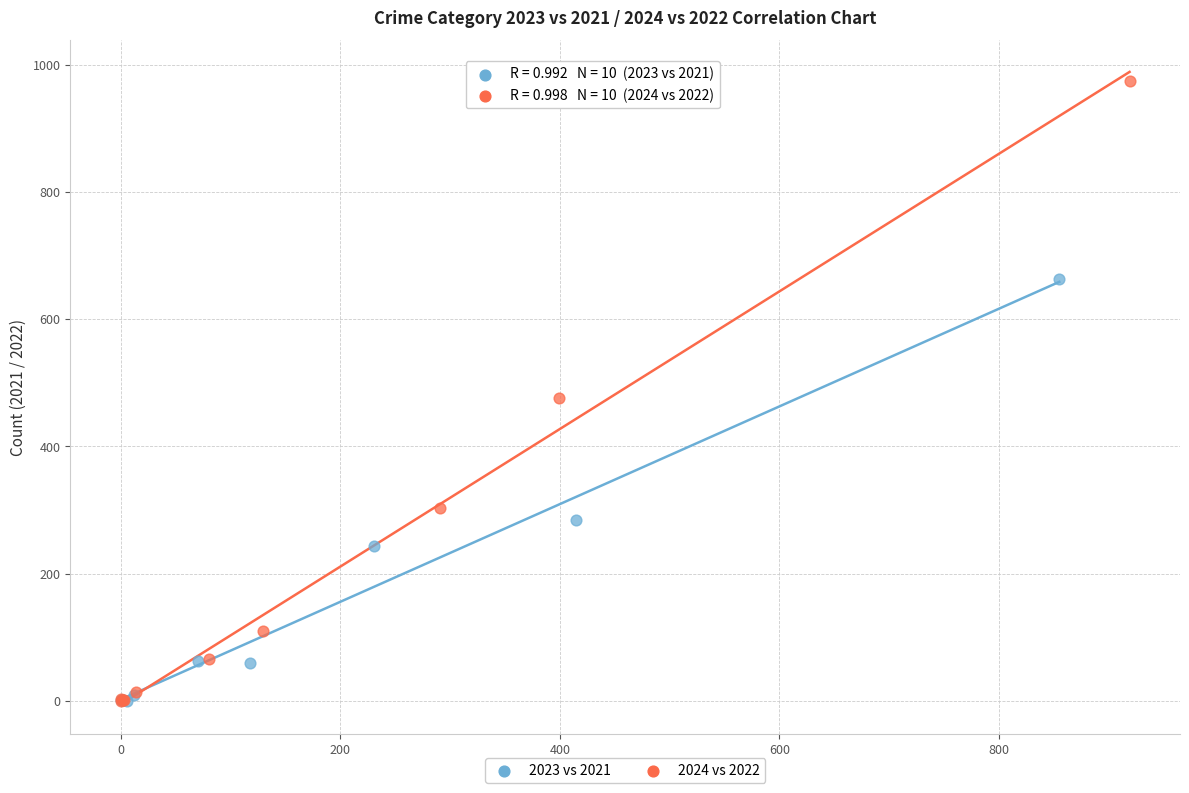

Which series has the widest spread of Y values?

2024 vs 2022